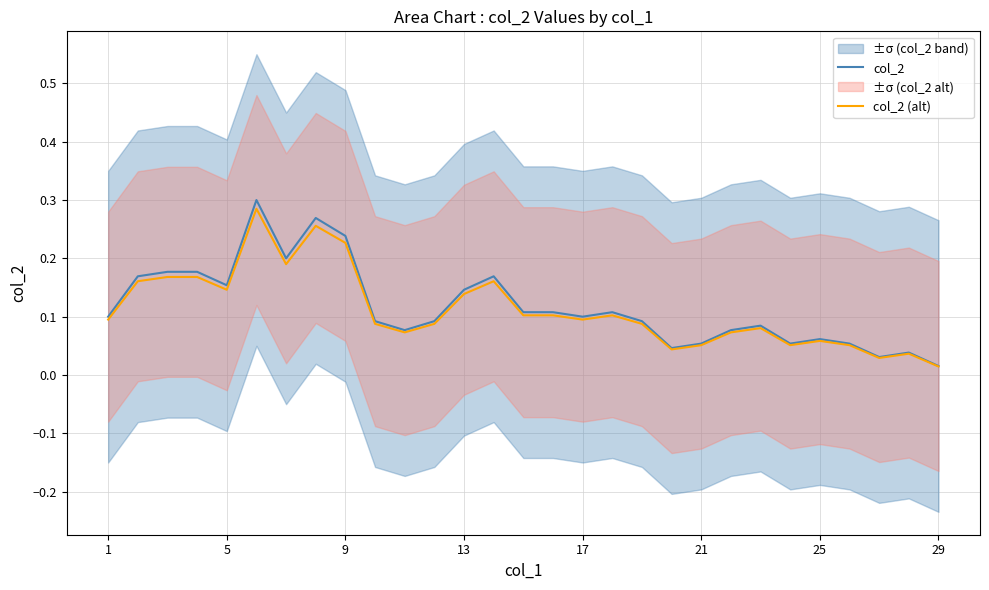

Reading left to right, what are all the values shown in this chart?

col_2: 0.1	0.2	0.2	0.2	0.2	0.3	0.2	0.3	0.2	0.1	0.1	0.1	0.1	0.2	0.1	0.1	0.1	0.1	0.1	0.0	0.1	0.1	0.1	0.1	0.1	0.1	0.0	0.0	0.0
col_2 (alt): 0.1	0.2	0.2	0.2	0.1	0.3	0.2	0.3	0.2	0.1	0.1	0.1	0.1	0.2	0.1	0.1	0.1	0.1	0.1	0.0	0.1	0.1	0.1	0.1	0.1	0.1	0.0	0.0	0.0